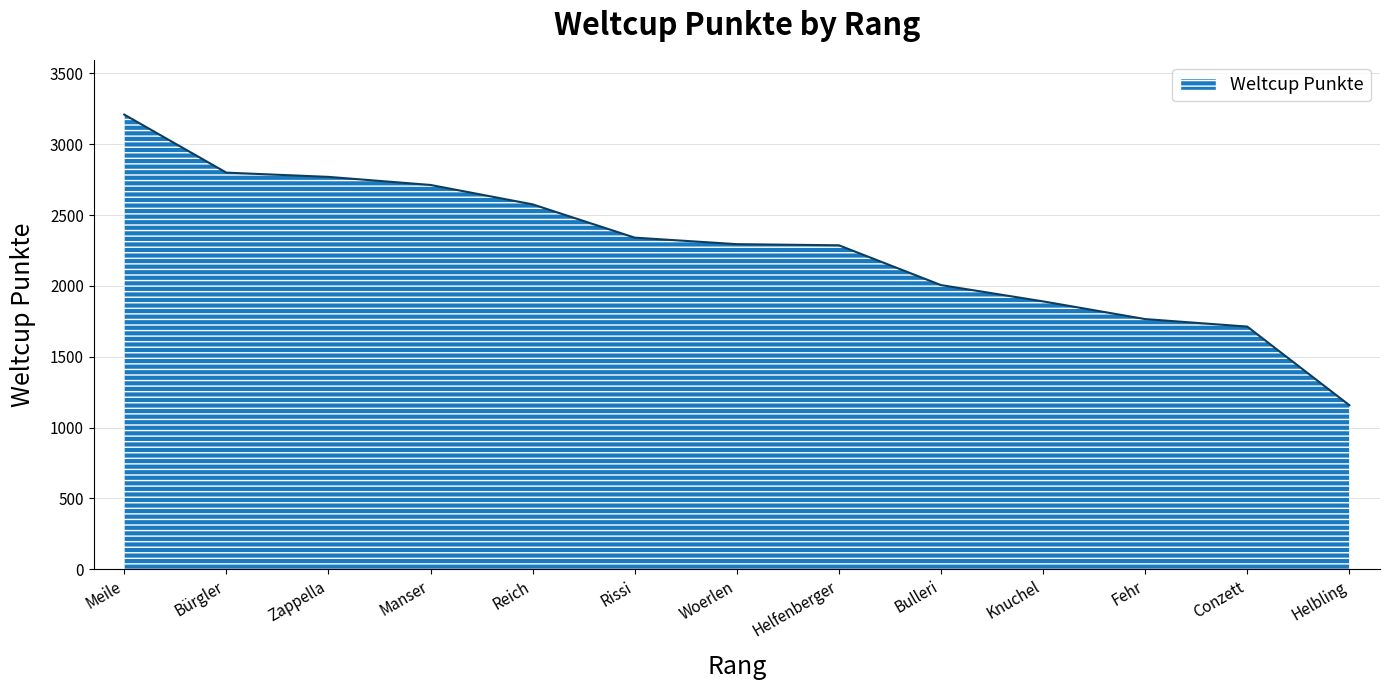

What is the minimum value shown in the chart?

1158